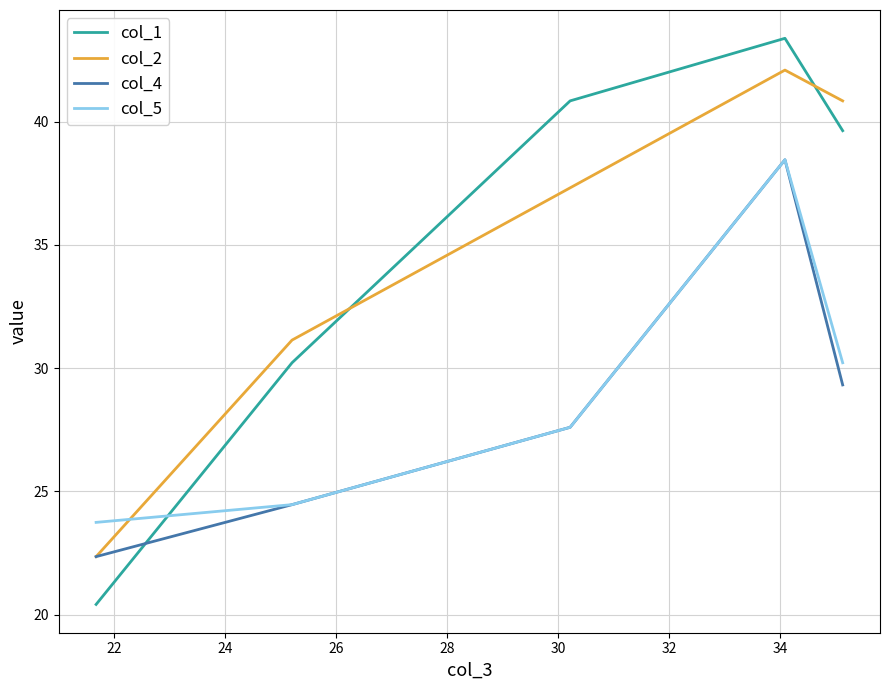

Is this an area chart (filled region under the line)?

No